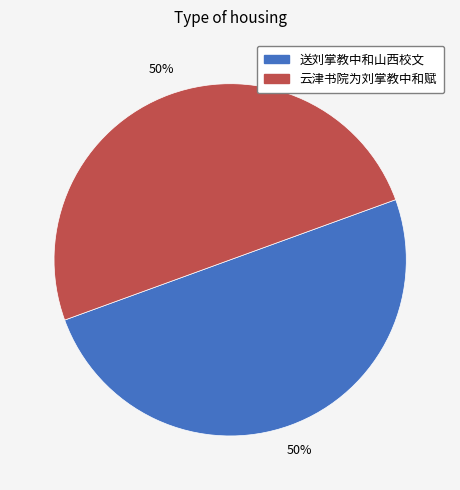

How many segments does this pie chart have?

2